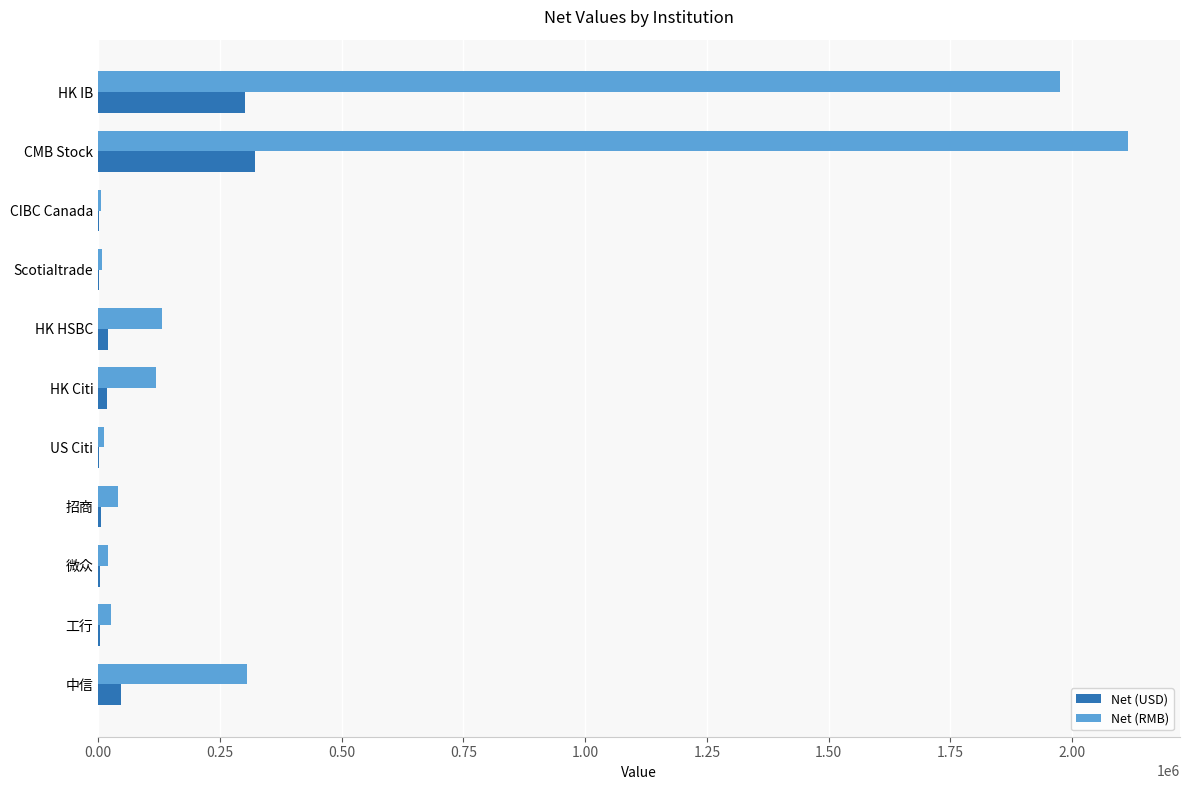

How many data points in Net (RMB) are above 40553?

6